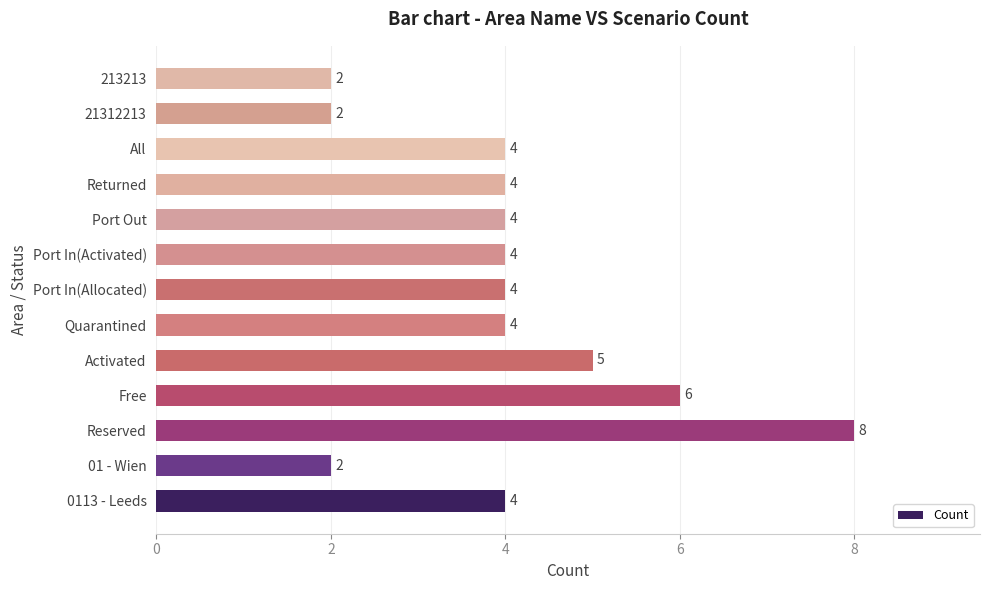

The value at Port Out is 1. True or false?

False